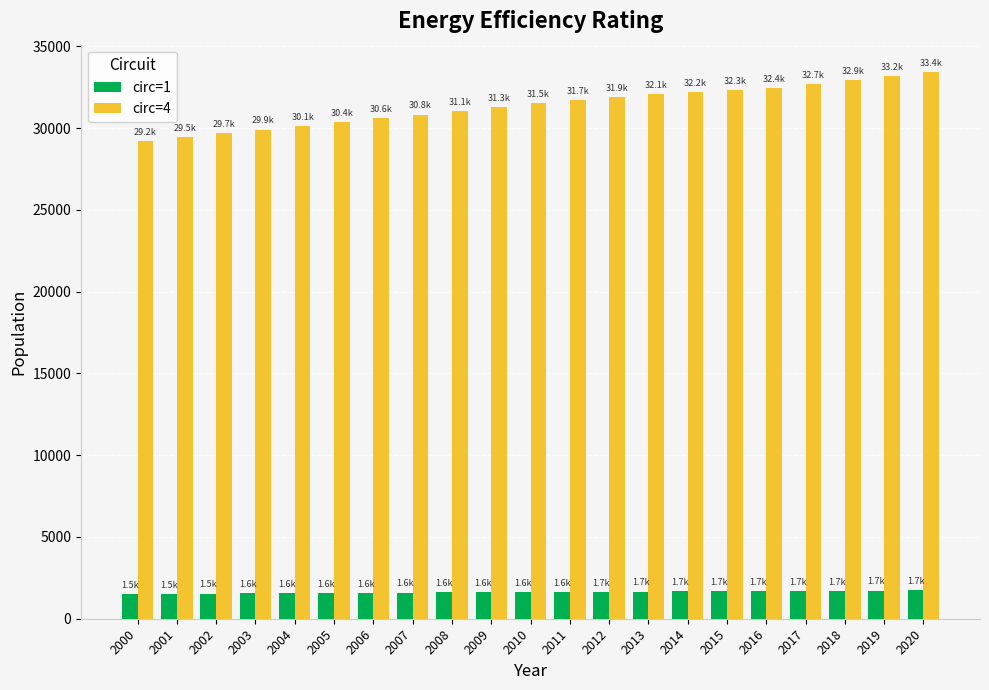

What is the smallest value displayed?

1516.1